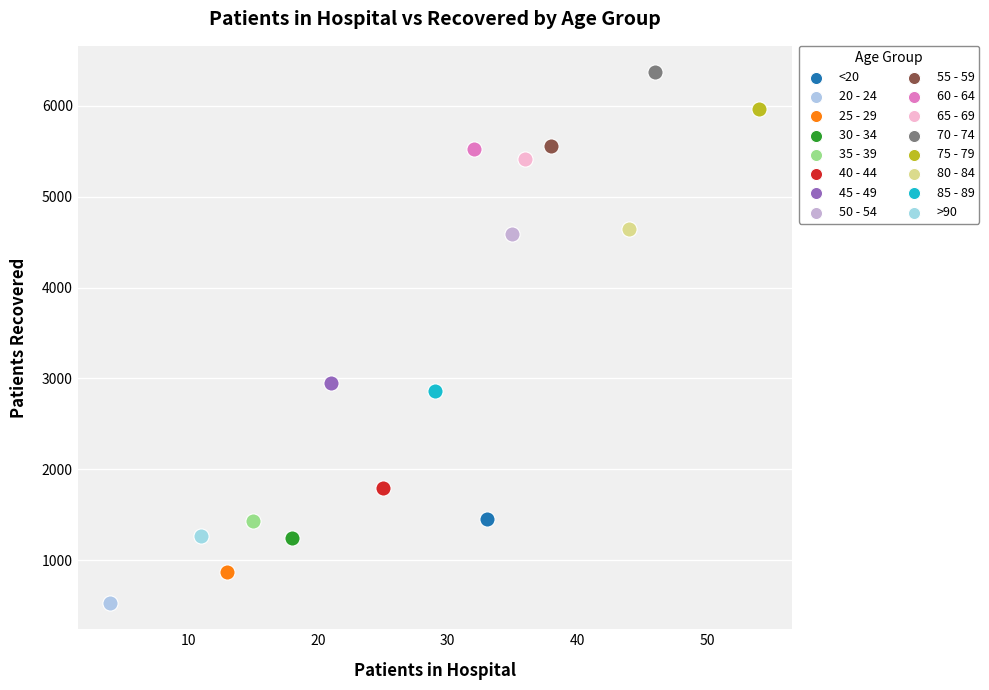

What are all the series names shown in the legend?

<20, 20 - 24, 25 - 29, 30 - 34, 35 - 39, 40 - 44, 45 - 49, 50 - 54, 55 - 59, 60 - 64, 65 - 69, 70 - 74, 75 - 79, 80 - 84, 85 - 89, >90